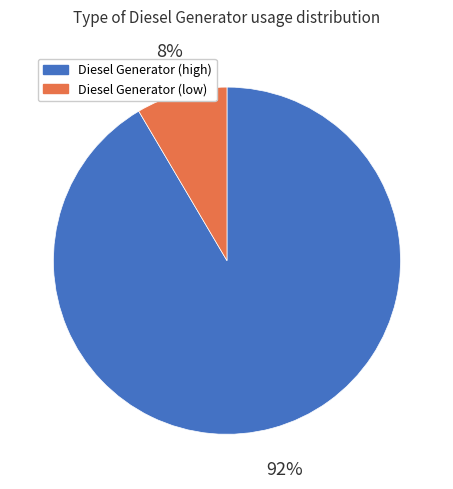

Which category has the biggest portion of the pie?

Diesel Generator (high)